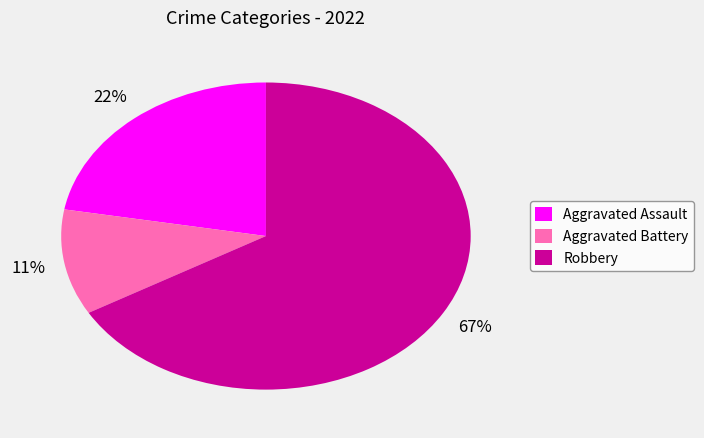

True or false: Robbery accounts for 23% of the total.

False